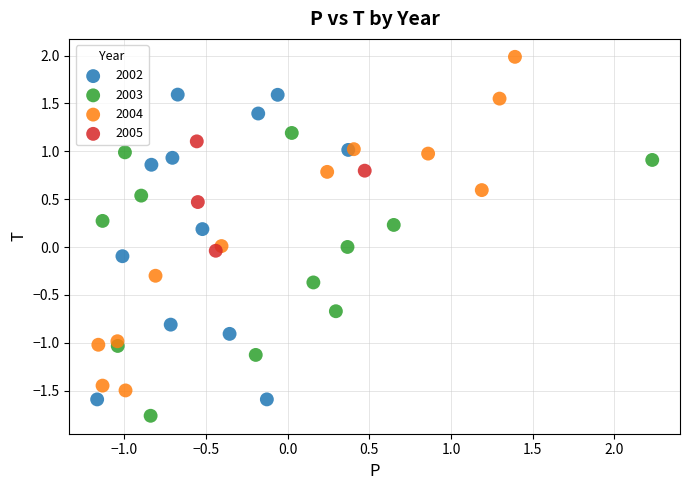

Which series has the widest spread of Y values?

2004